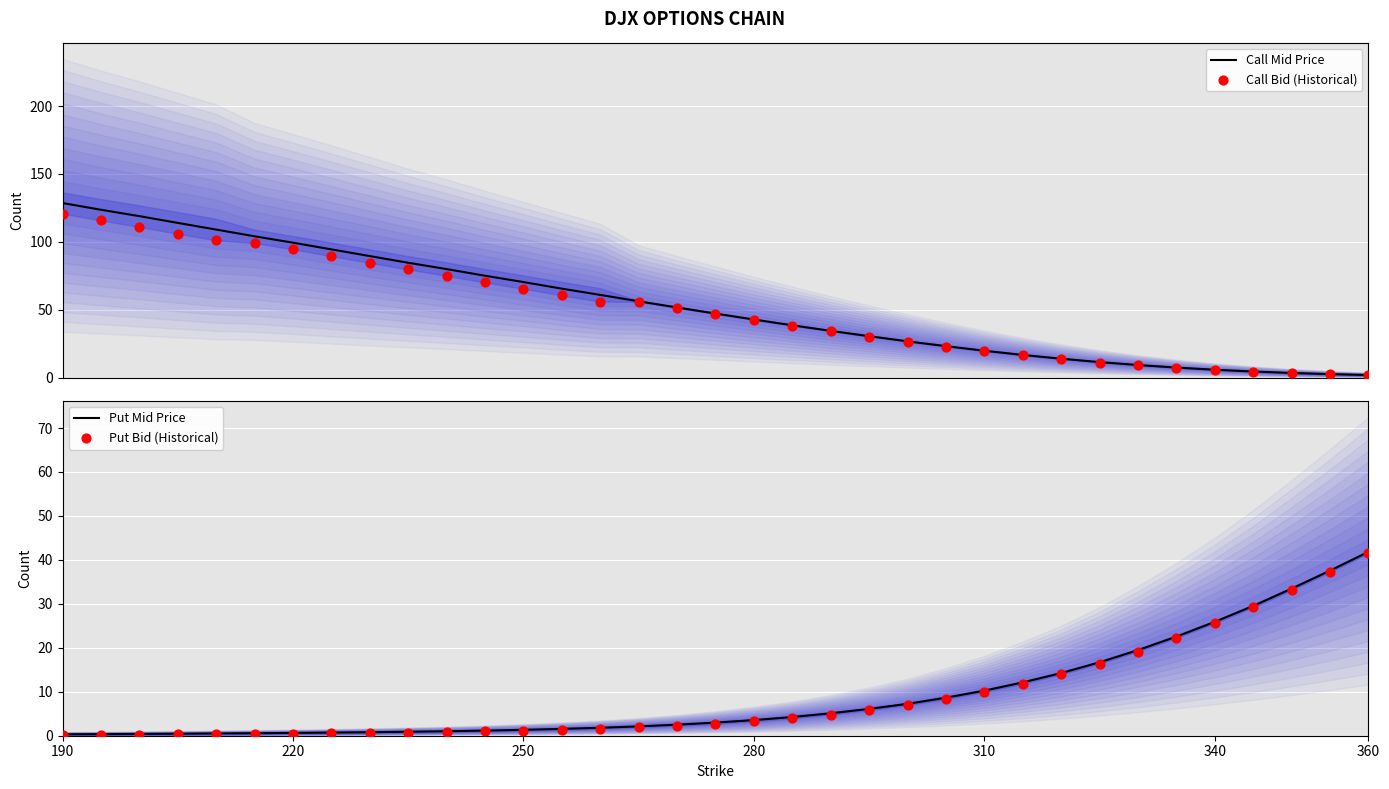

What are all the series names shown in the legend?

Call Mid Price, Call Bid (Historical), Put Mid Price, Put Bid (Historical)